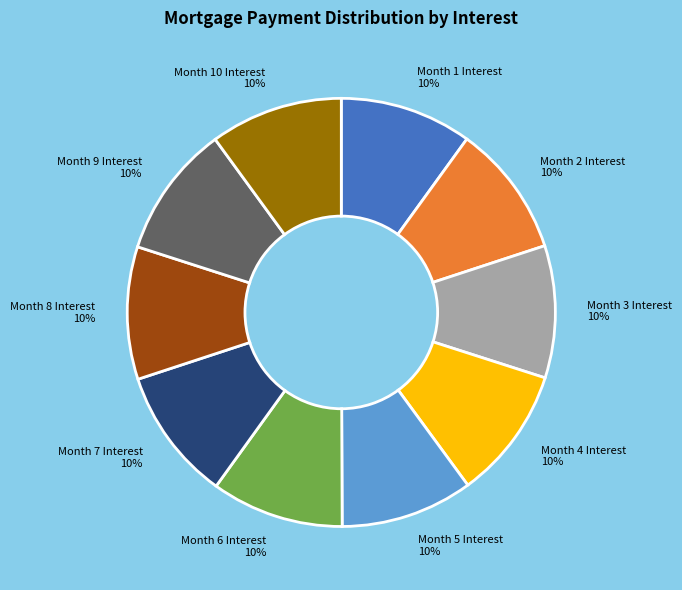

What is the ratio of the value at Month 6 Interest to the value at Month 8 Interest?

1.0